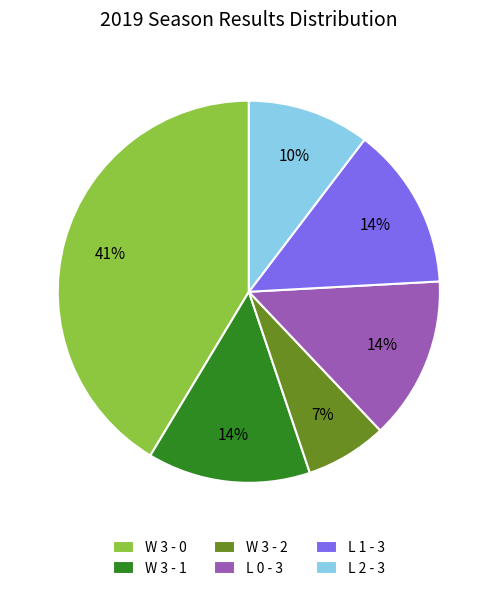

Is it true that L 0 - 3 is 2% of the pie?

False